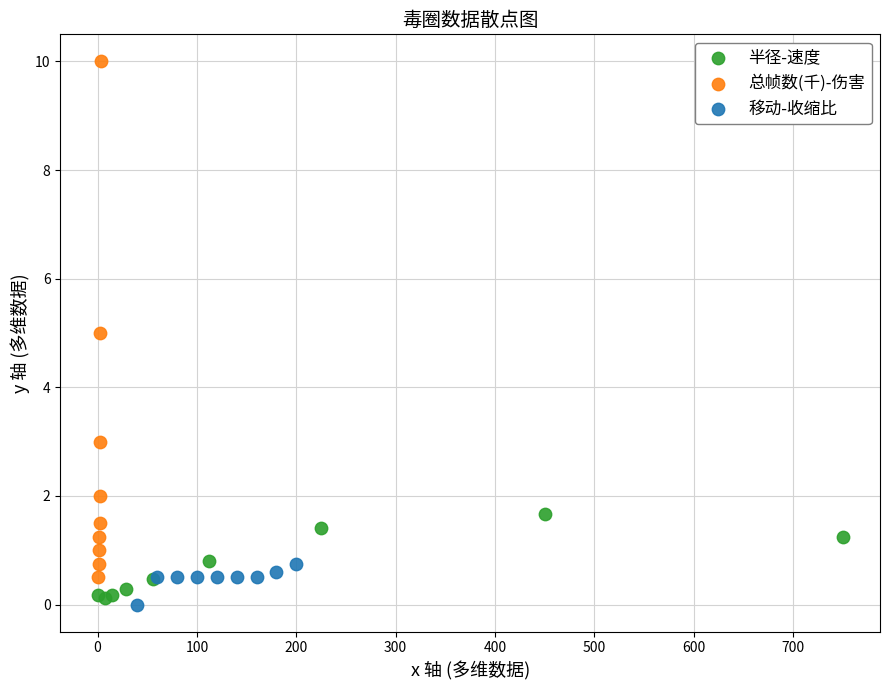

Which series contains the highest Y value?

总帧数(千)-伤害